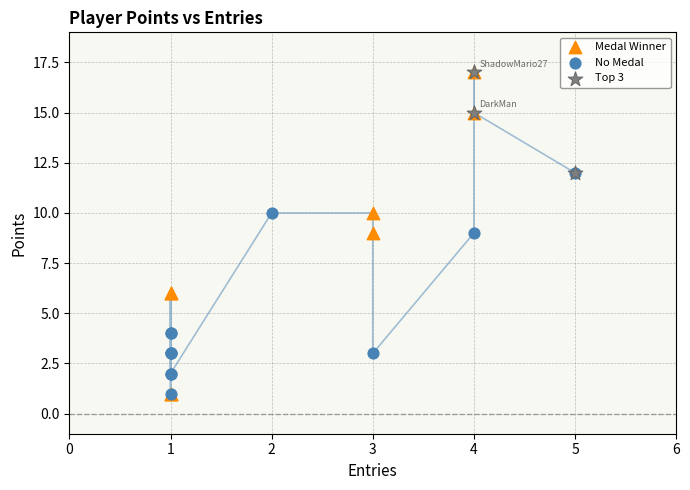

Which series has the widest spread of Y values?

Medal Winner